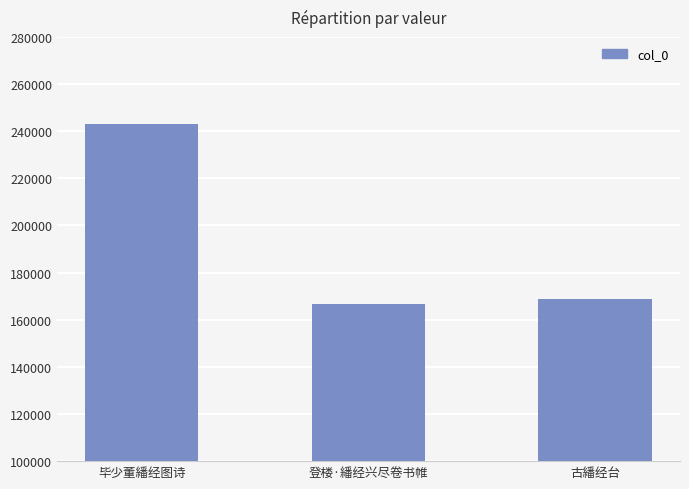

What is the label of the 3rd bar from the right?

毕少董繙经图诗